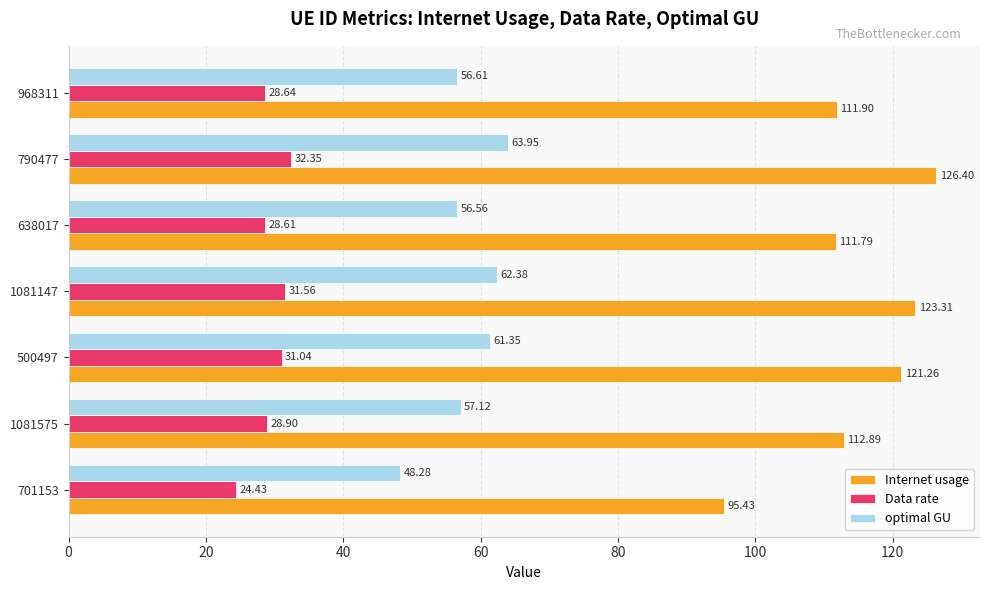

Which series changed the most between 701153 and 1081147?

Internet usage